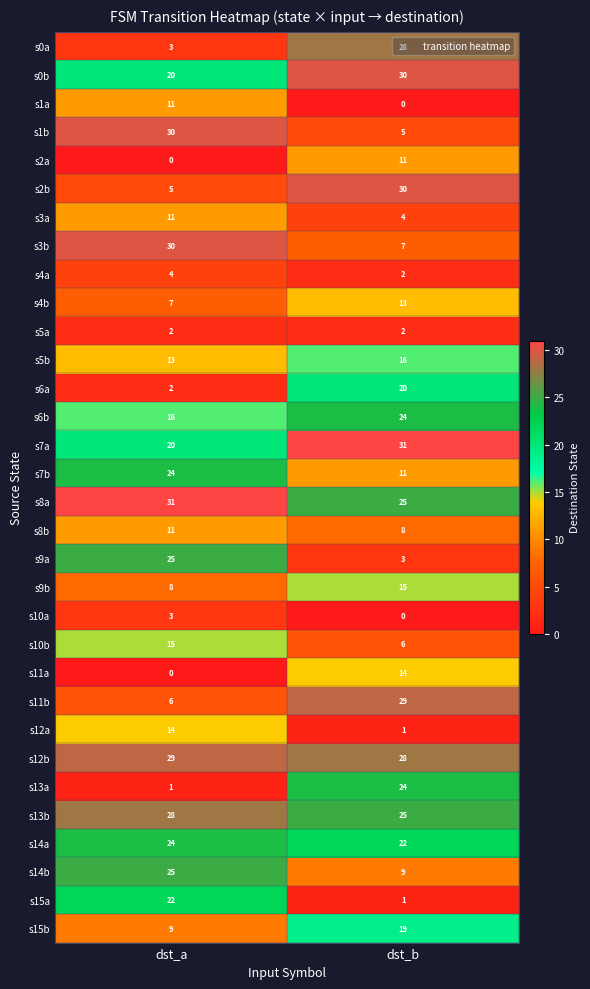

What is the sum of all s6b values?

40